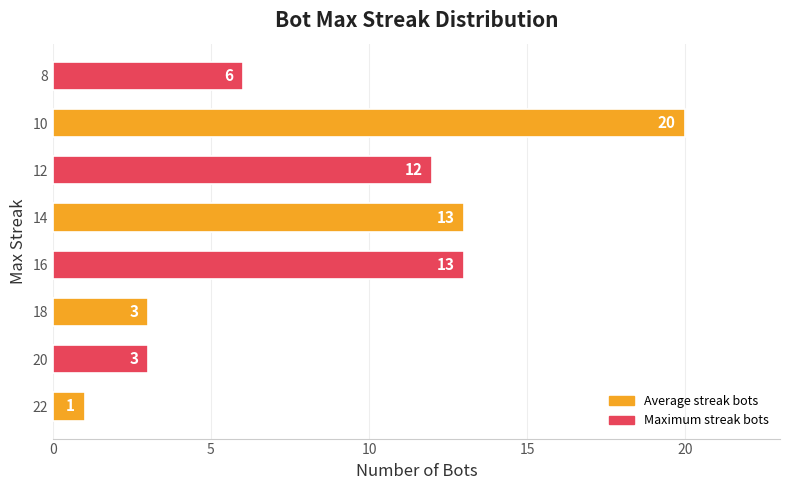

Does the chart contain any negative values?

No